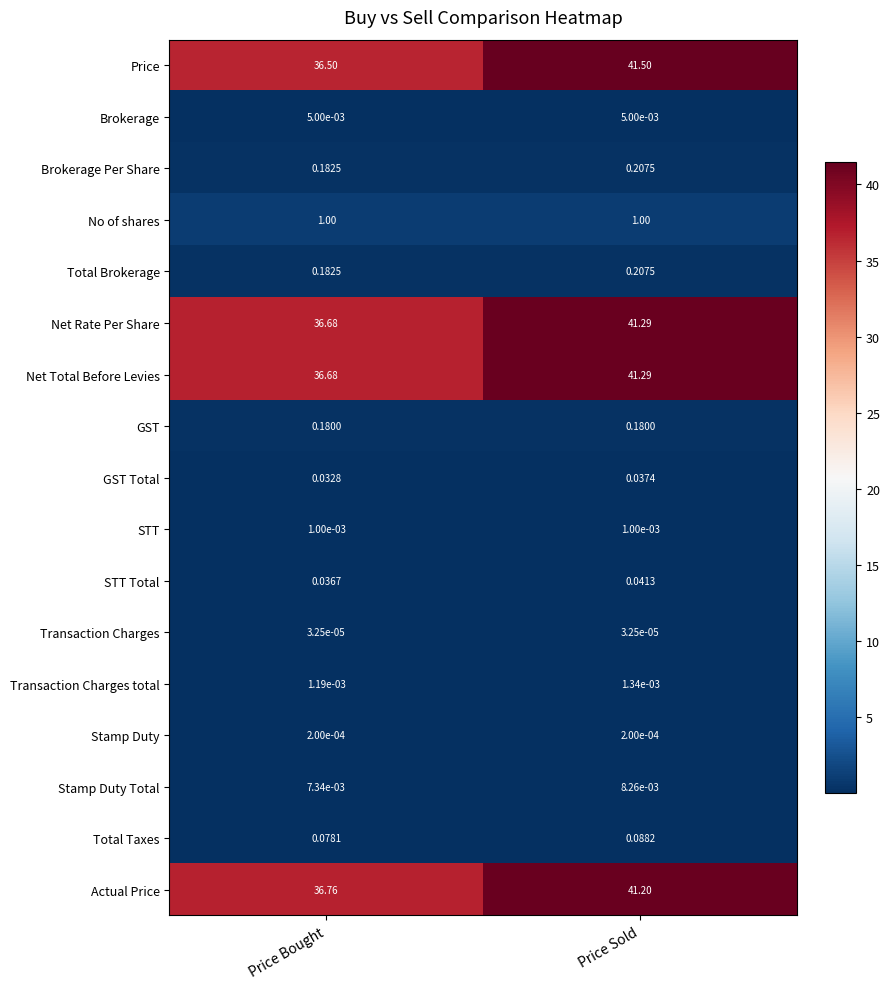

Which series has the widest spread of values?

Price